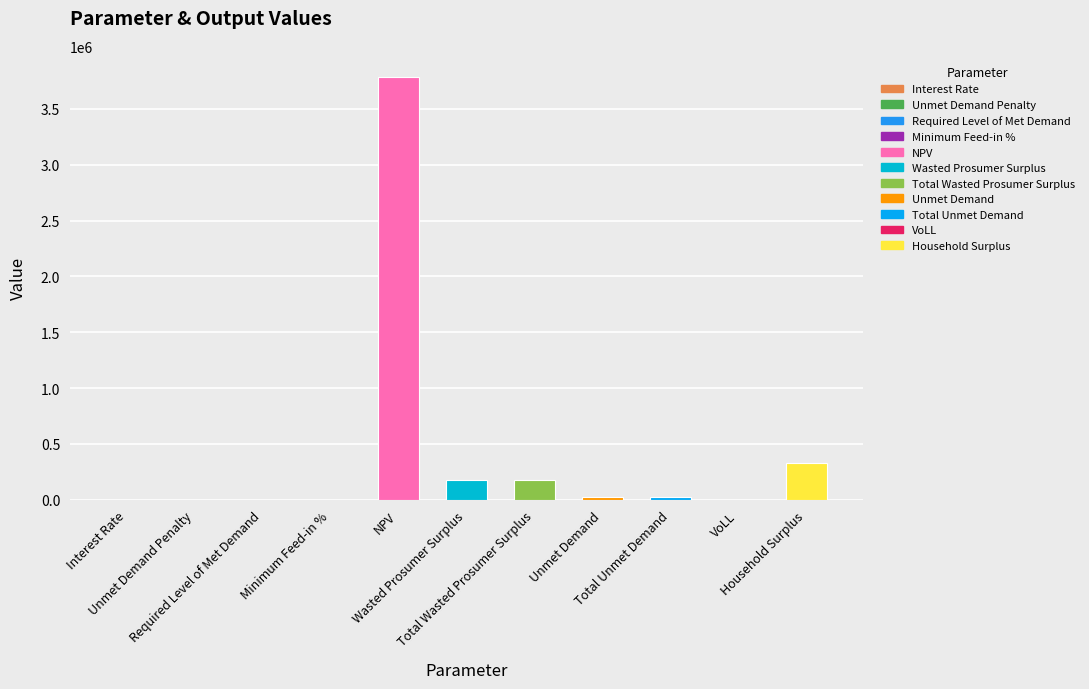

What is the maximum value shown in the chart?

3785634.2